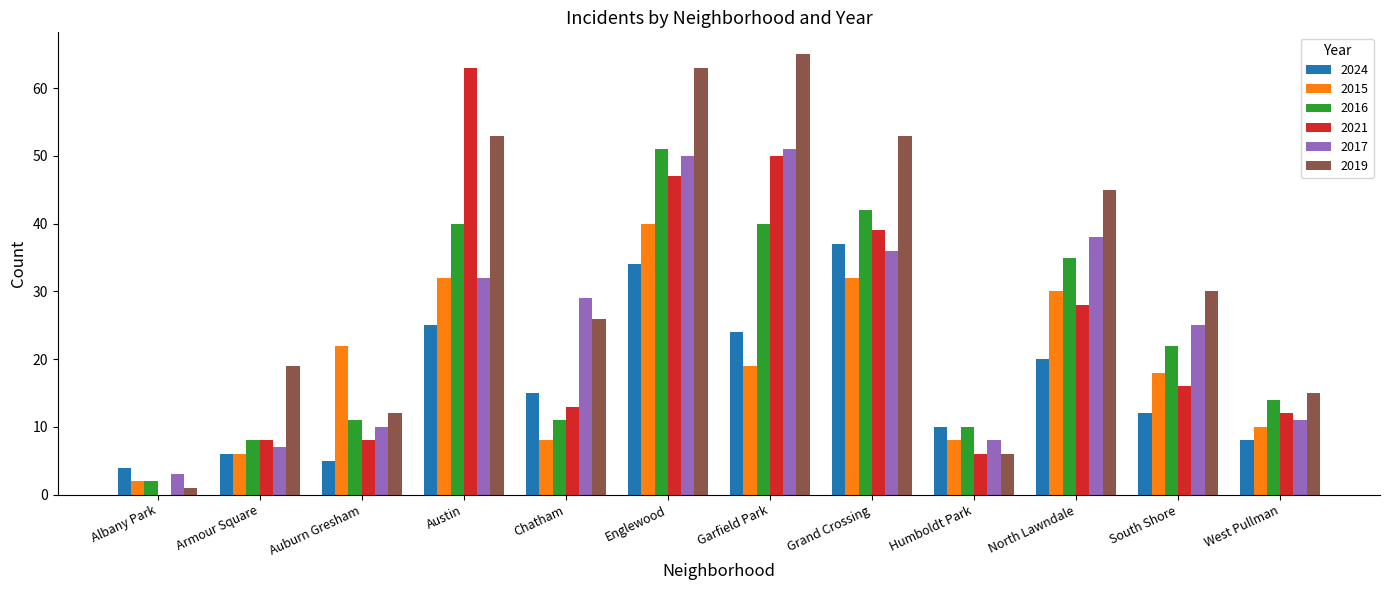

Are the bars grouped side by side (vs. stacked)?

Yes